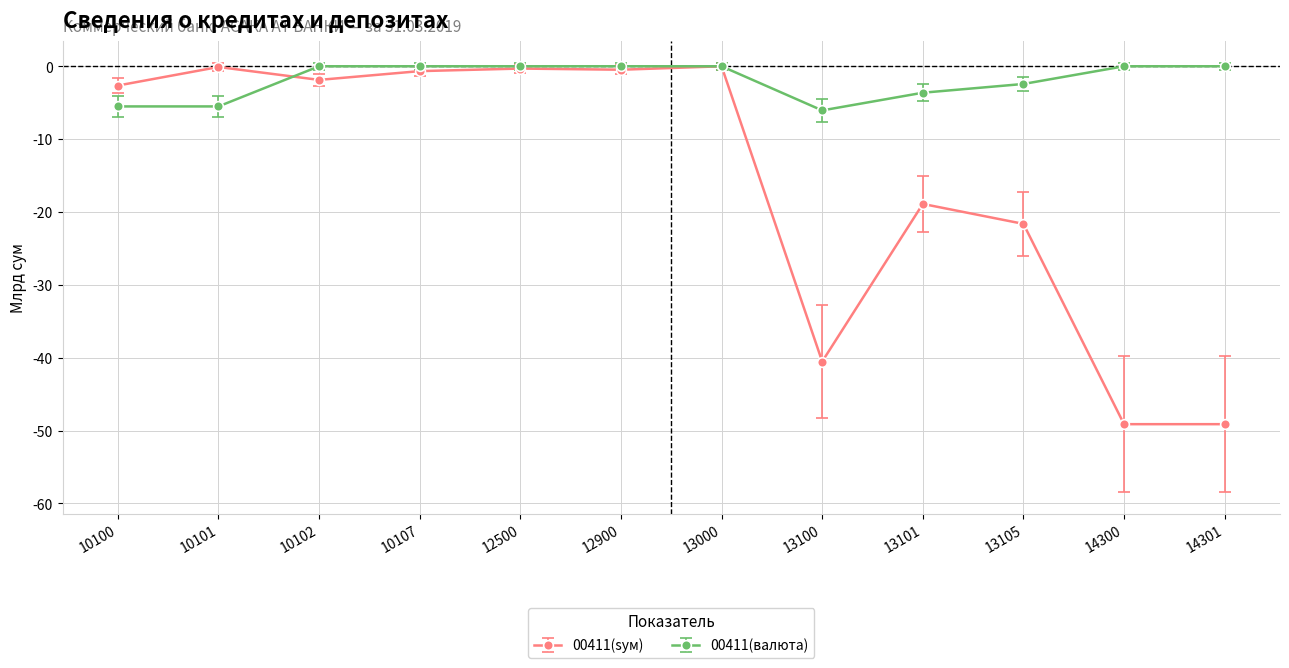

Is it true that 00411(sум) equals -11.1 at 13101?

False